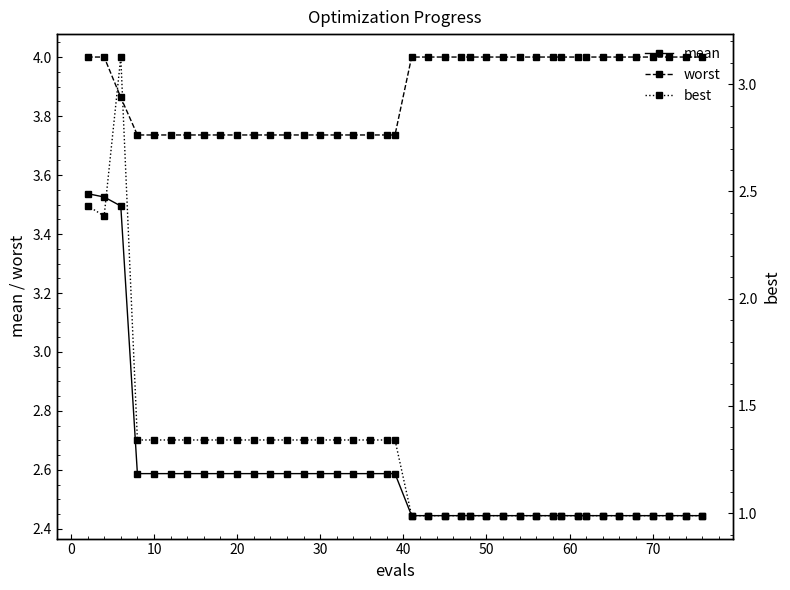

The worst series shows 1.1 at 30. True or false?

False